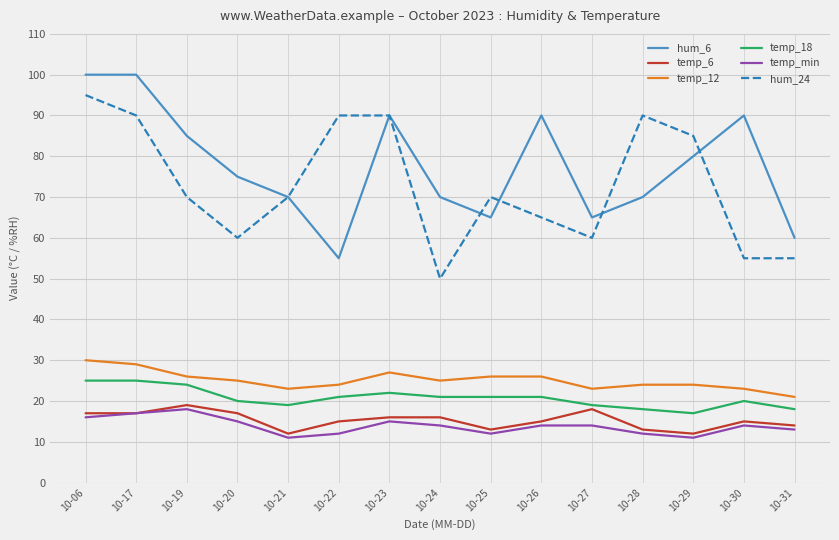

Reading left to right, transcribe all the data shown in this chart.

hum_6: 10-06=100	10-17=100	10-19=85	10-20=75	10-21=70	10-22=55	10-23=90	10-24=70	10-25=65	10-26=90	10-27=65	10-28=70	10-29=80	10-30=90	10-31=60
temp_6: 10-06=17	10-17=17	10-19=19	10-20=17	10-21=12	10-22=15	10-23=16	10-24=16	10-25=13	10-26=15	10-27=18	10-28=13	10-29=12	10-30=15	10-31=14
temp_12: 10-06=30	10-17=29	10-19=26	10-20=25	10-21=23	10-22=24	10-23=27	10-24=25	10-25=26	10-26=26	10-27=23	10-28=24	10-29=24	10-30=23	10-31=21
temp_18: 10-06=25	10-17=25	10-19=24	10-20=20	10-21=19	10-22=21	10-23=22	10-24=21	10-25=21	10-26=21	10-27=19	10-28=18	10-29=17	10-30=20	10-31=18
temp_min: 10-06=16	10-17=17	10-19=18	10-20=15	10-21=11	10-22=12	10-23=15	10-24=14	10-25=12	10-26=14	10-27=14	10-28=12	10-29=11	10-30=14	10-31=13
hum_24: 10-06=95	10-17=90	10-19=70	10-20=60	10-21=70	10-22=90	10-23=90	10-24=50	10-25=70	10-26=65	10-27=60	10-28=90	10-29=85	10-30=55	10-31=55